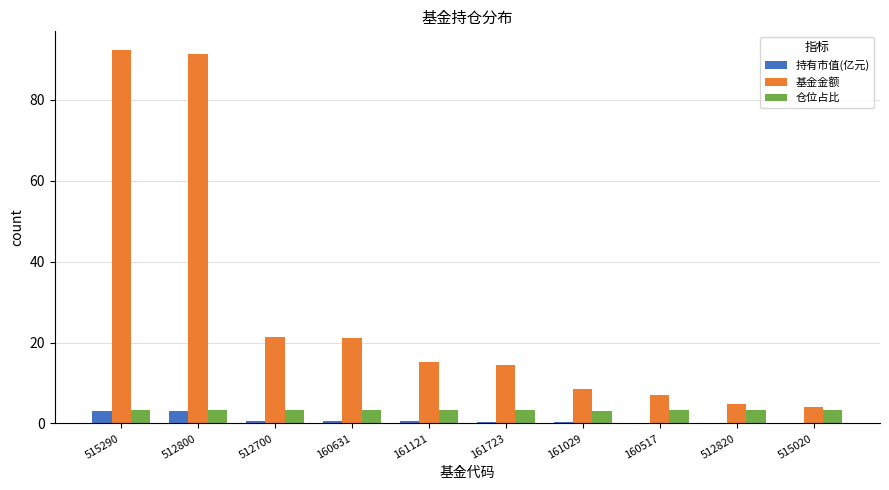

What value does the 持有市值(亿元) series have at 515290?

3.2